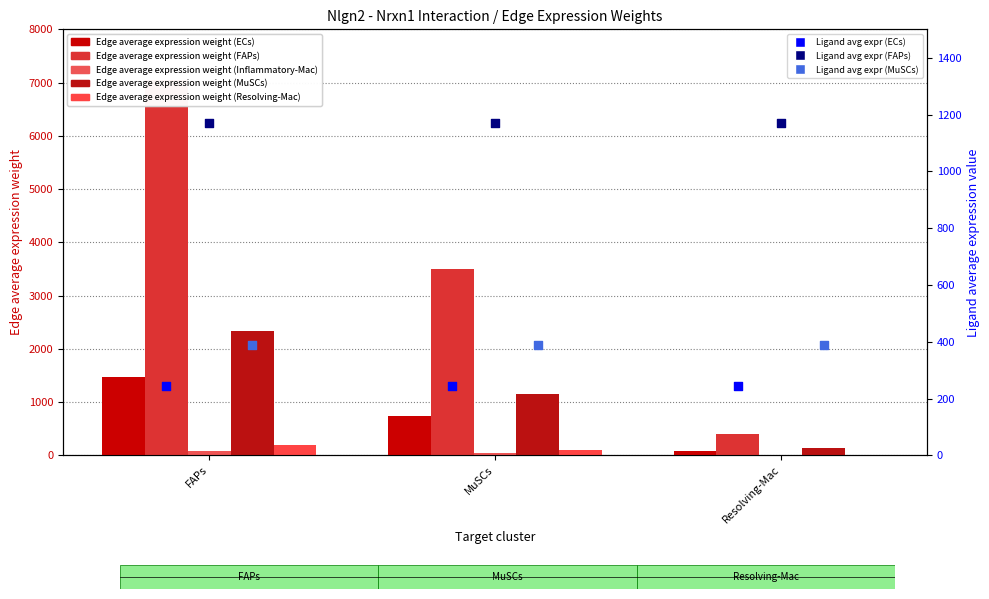

What is the total value across all series at FAPs?

11143.7